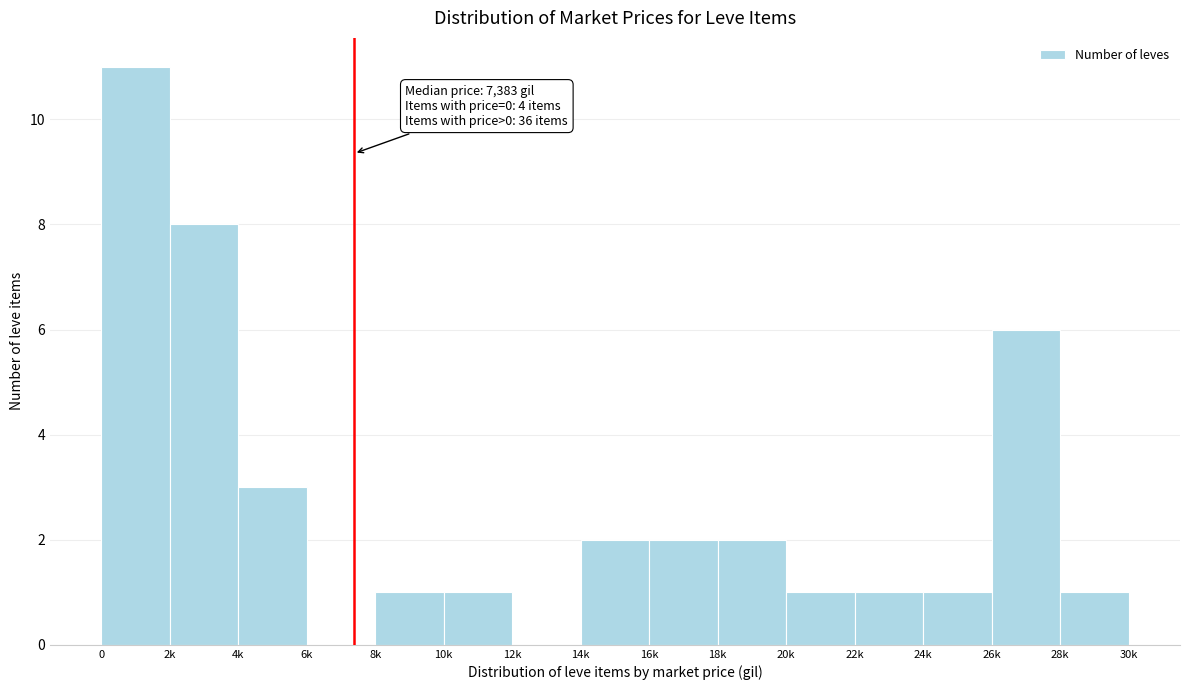

Reading right to left, what are all the values shown in this chart?

28k=1	26k=6	24k=1	22k=1	20k=1	18k=2	16k=2	14k=2	12k=0	10k=1	8k=1	6k=0	4k=3	2k=8	0=11